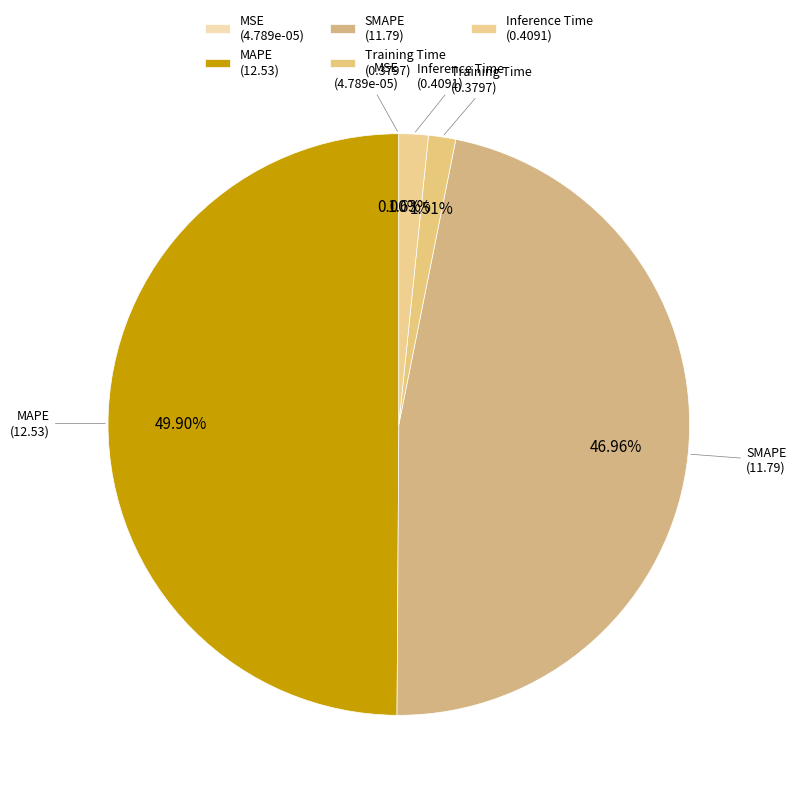

The Training Time slice represents 2% of the pie. True or false?

True